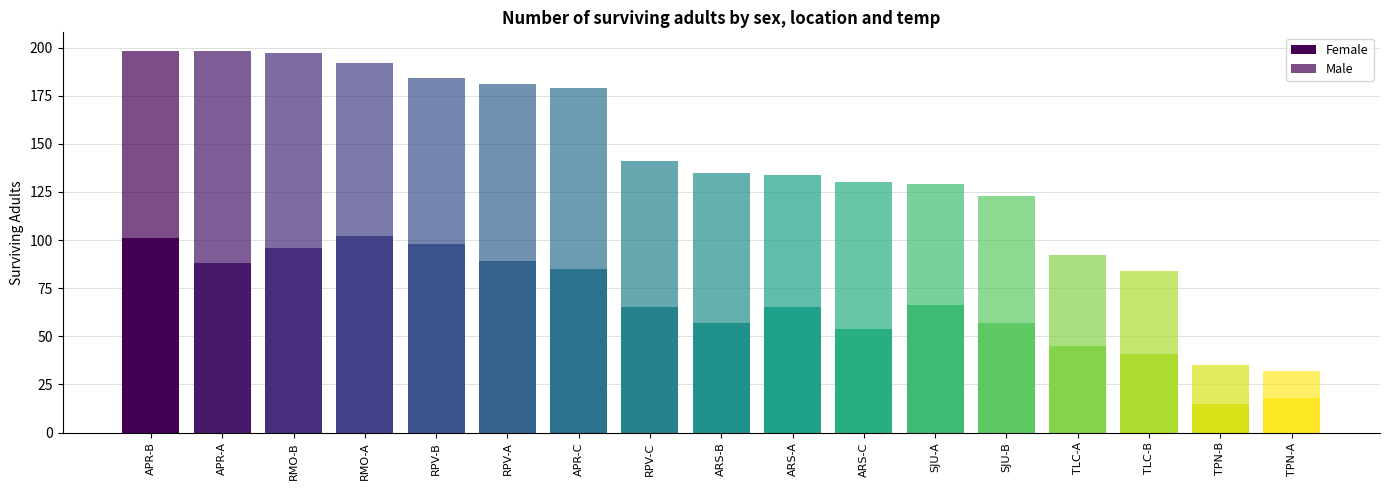

How many series are shown in this chart?

2